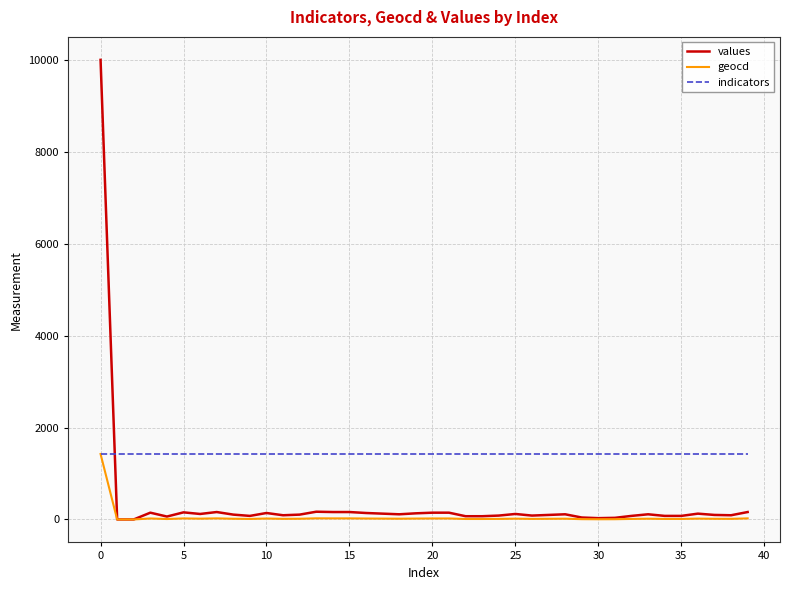

Which series has the largest range (max minus min)?

values